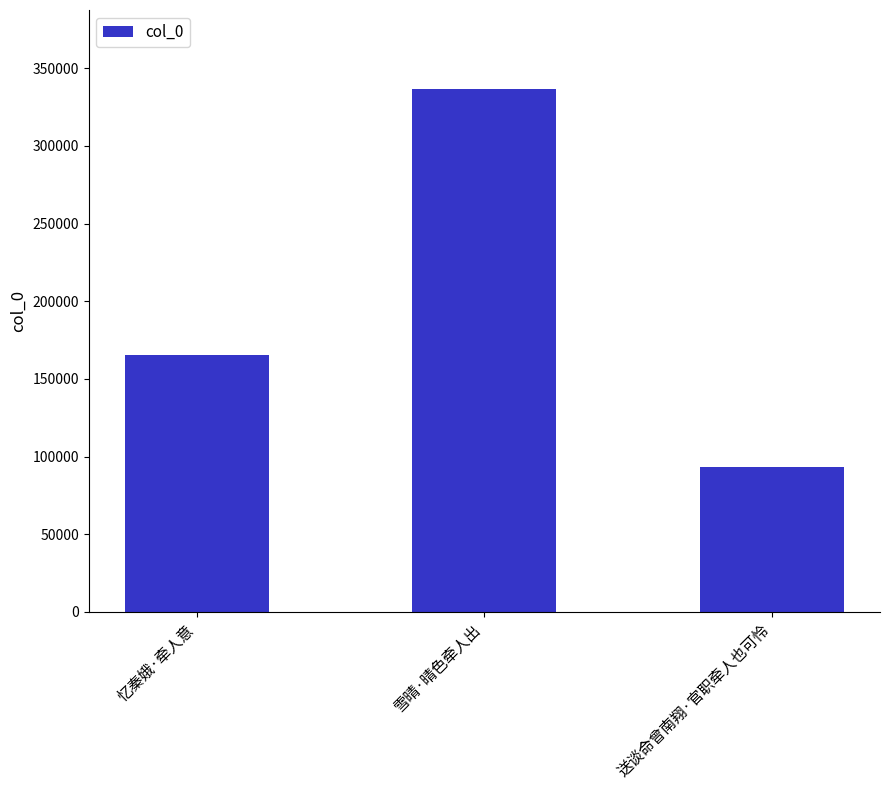

Reading left to right, transcribe all the data shown in this chart.

165575	336926	93392